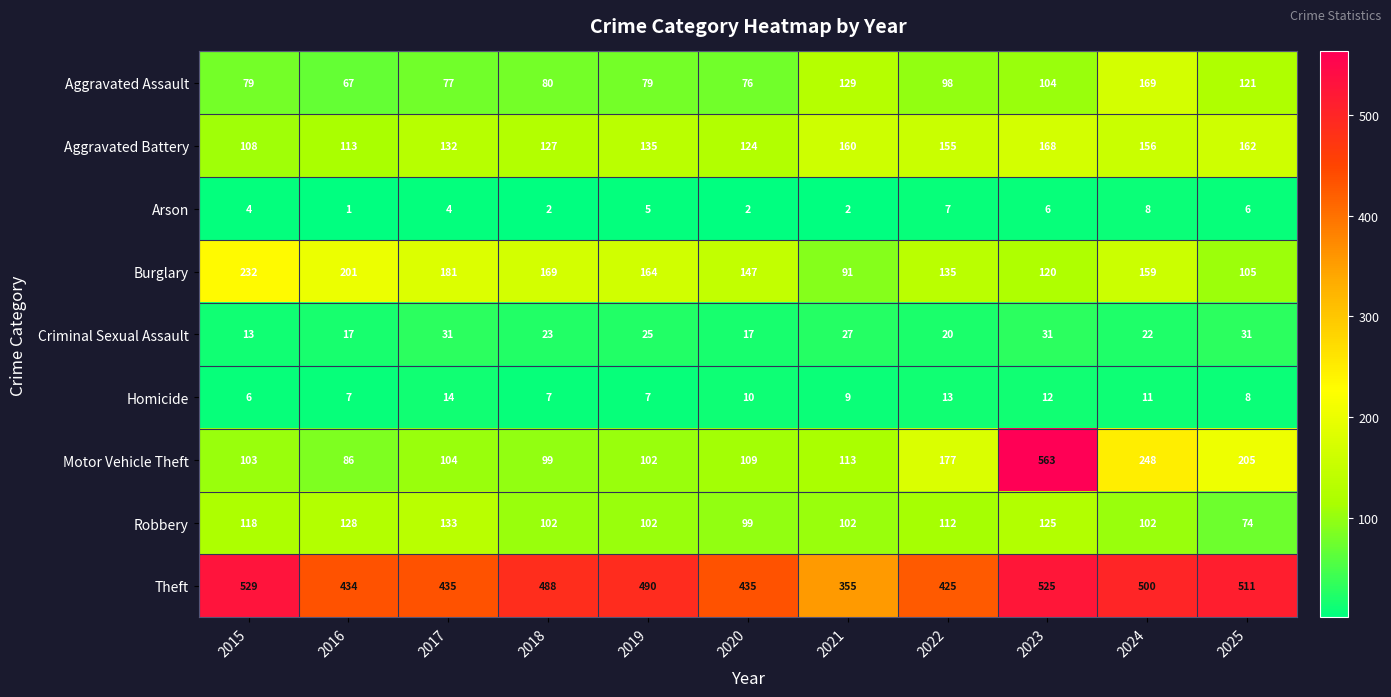

Which series has the widest spread of values?

Motor Vehicle Theft